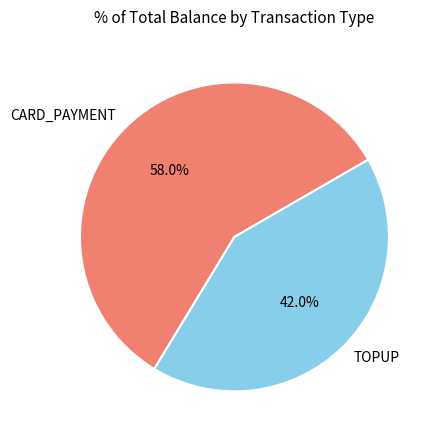

True or false: CARD_PAYMENT accounts for 44% of the total.

False